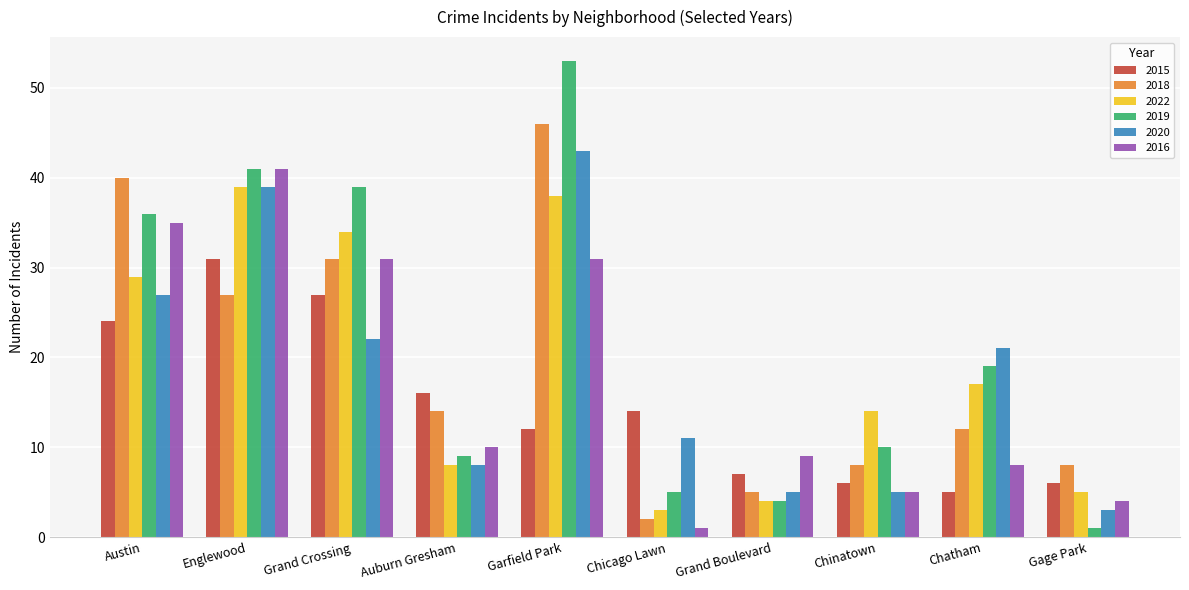

How many series are shown in this chart?

6